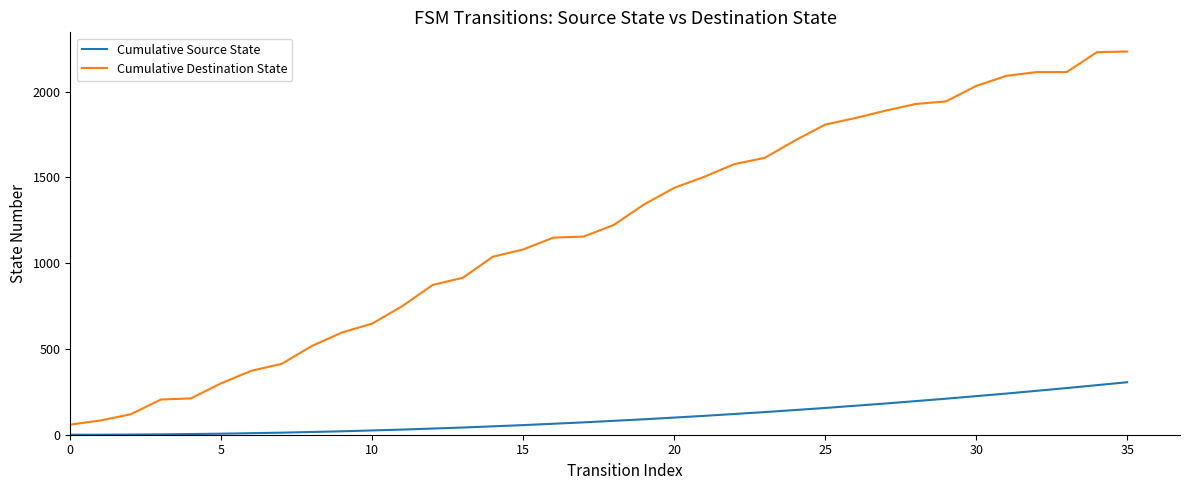

Which series has the largest range (max minus min)?

Cumulative Destination State